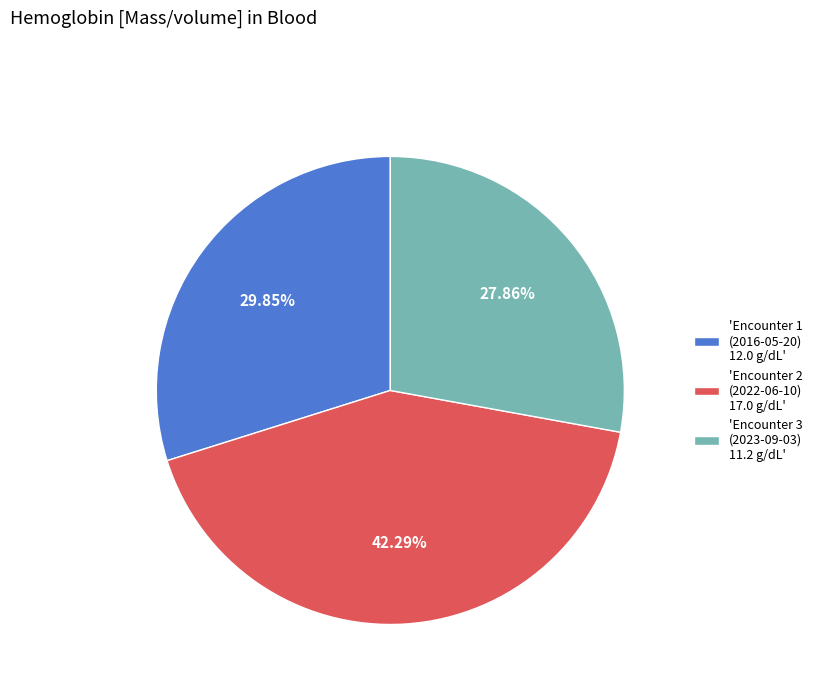

Rank the categories by value from lowest to highest.

'Encounter 3 (2023-09-03) 11.2 g/dL', 'Encounter 1 (2016-05-20) 12.0 g/dL', 'Encounter 2 (2022-06-10) 17.0 g/dL'